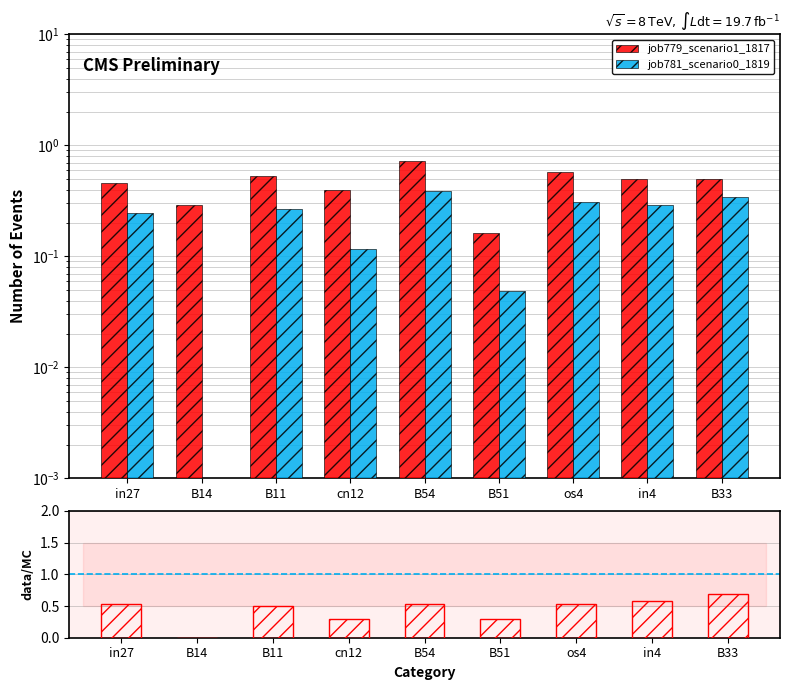

Reading left to right, extract all data points from this chart.

job779_scenario1_1817: 0.5	0.3	0.5	0.4	0.7	0.2	0.6	0.5	0.5
job781_scenario0_1819: 0.2	0.0	0.3	0.1	0.4	0.0	0.3	0.3	0.3
ratio: 0.5	0.0	0.5	0.3	0.5	0.3	0.5	0.6	0.7